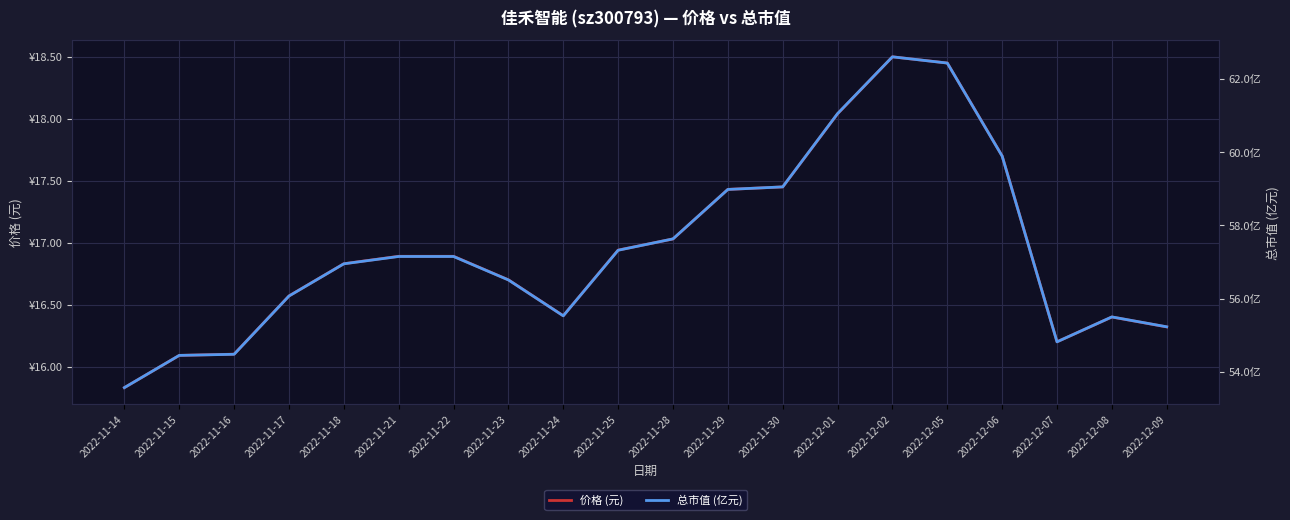

The 价格 (元) series shows 17.4 at 2022-11-30. True or false?

True